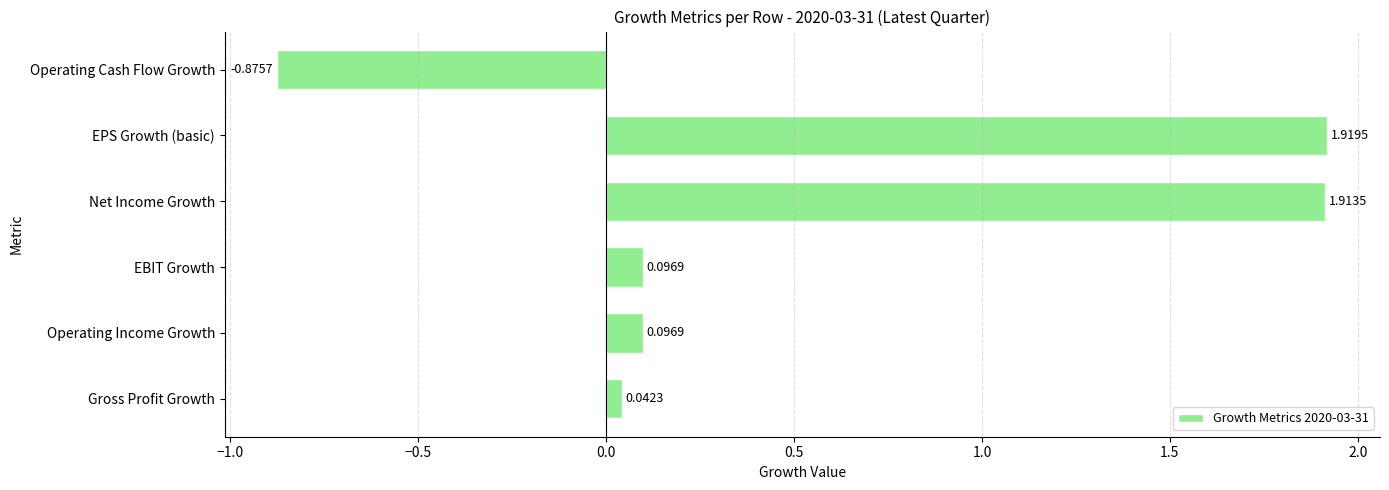

Which category has the lowest value across all series?

Operating Cash Flow Growth